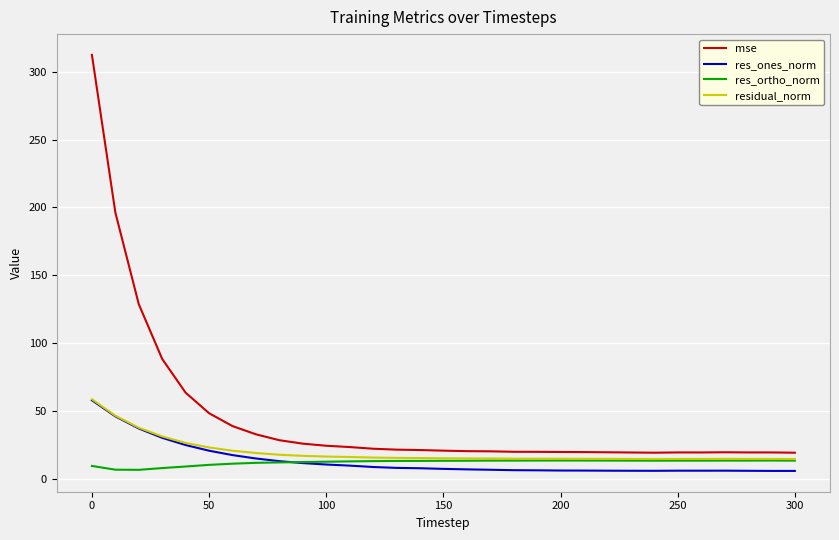

What is the highest value of the residual_norm series?

58.6